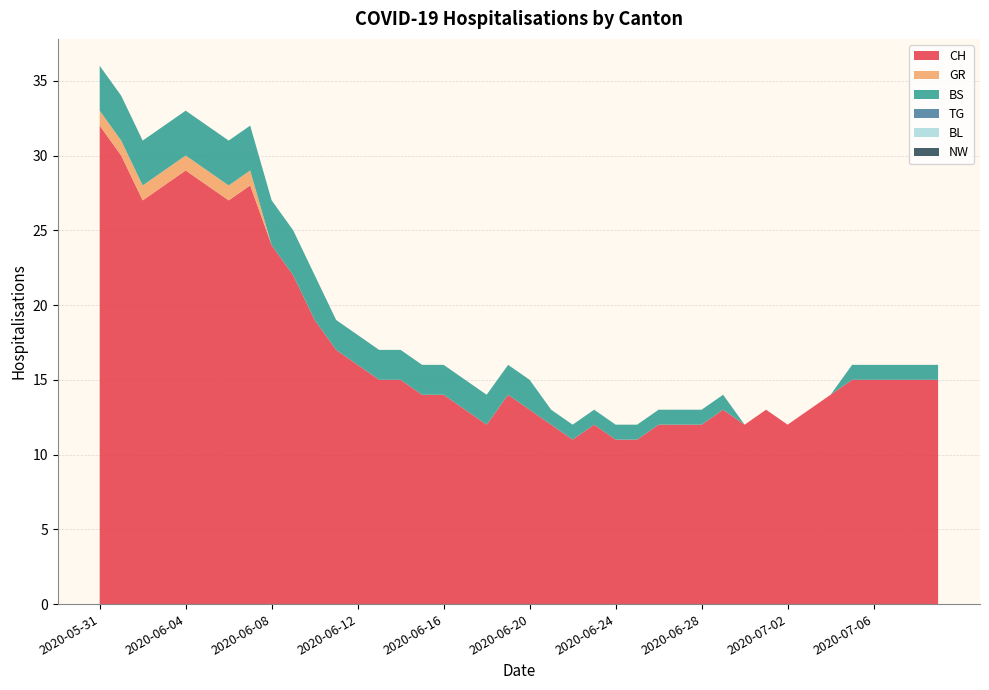

Reading left to right, list all the values displayed in this chart.

CH: 2020-05-31=32	2020-06-01=30	2020-06-02=27	2020-06-03=28	2020-06-04=29	2020-06-05=28	2020-06-06=27	2020-06-07=28	2020-06-08=24	2020-06-09=22	2020-06-10=19	2020-06-11=17	2020-06-12=16	2020-06-13=15	2020-06-14=15	2020-06-15=14	2020-06-16=14	2020-06-17=13	2020-06-18=12	2020-06-19=14	2020-06-20=13	2020-06-21=12	2020-06-22=11	2020-06-23=12	2020-06-24=11	2020-06-25=11	2020-06-26=12	2020-06-27=12	2020-06-28=12	2020-06-29=13	2020-06-30=12	2020-07-01=13	2020-07-02=12	2020-07-03=13	2020-07-04=14	2020-07-05=15	2020-07-06=15	2020-07-07=15	2020-07-08=15	2020-07-09=15
GR: 2020-05-31=1	2020-06-01=1	2020-06-02=1	2020-06-03=1	2020-06-04=1	2020-06-05=1	2020-06-06=1	2020-06-07=1	2020-06-08=0	2020-06-09=0	2020-06-10=0	2020-06-11=0	2020-06-12=0	2020-06-13=0	2020-06-14=0	2020-06-15=0	2020-06-16=0	2020-06-17=0	2020-06-18=0	2020-06-19=0	2020-06-20=0	2020-06-21=0	2020-06-22=0	2020-06-23=0	2020-06-24=0	2020-06-25=0	2020-06-26=0	2020-06-27=0	2020-06-28=0	2020-06-29=0	2020-06-30=0	2020-07-01=0	2020-07-02=0	2020-07-03=0	2020-07-04=0	2020-07-05=0	2020-07-06=0	2020-07-07=0	2020-07-08=0	2020-07-09=0
BS: 2020-05-31=3	2020-06-01=3	2020-06-02=3	2020-06-03=3	2020-06-04=3	2020-06-05=3	2020-06-06=3	2020-06-07=3	2020-06-08=3	2020-06-09=3	2020-06-10=3	2020-06-11=2	2020-06-12=2	2020-06-13=2	2020-06-14=2	2020-06-15=2	2020-06-16=2	2020-06-17=2	2020-06-18=2	2020-06-19=2	2020-06-20=2	2020-06-21=1	2020-06-22=1	2020-06-23=1	2020-06-24=1	2020-06-25=1	2020-06-26=1	2020-06-27=1	2020-06-28=1	2020-06-29=1	2020-06-30=0	2020-07-01=0	2020-07-02=0	2020-07-03=0	2020-07-04=0	2020-07-05=1	2020-07-06=1	2020-07-07=1	2020-07-08=1	2020-07-09=1
TG: 2020-05-31=0	2020-06-01=0	2020-06-02=0	2020-06-03=0	2020-06-04=0	2020-06-05=0	2020-06-06=0	2020-06-07=0	2020-06-08=0	2020-06-09=0	2020-06-10=0	2020-06-11=0	2020-06-12=0	2020-06-13=0	2020-06-14=0	2020-06-15=0	2020-06-16=0	2020-06-17=0	2020-06-18=0	2020-06-19=0	2020-06-20=0	2020-06-21=0	2020-06-22=0	2020-06-23=0	2020-06-24=0	2020-06-25=0	2020-06-26=0	2020-06-27=0	2020-06-28=0	2020-06-29=0	2020-06-30=0	2020-07-01=0	2020-07-02=0	2020-07-03=0	2020-07-04=0	2020-07-05=0	2020-07-06=0	2020-07-07=0	2020-07-08=0	2020-07-09=0
BL: 2020-05-31=0	2020-06-01=0	2020-06-02=0	2020-06-03=0	2020-06-04=0	2020-06-05=0	2020-06-06=0	2020-06-07=0	2020-06-08=0	2020-06-09=0	2020-06-10=0	2020-06-11=0	2020-06-12=0	2020-06-13=0	2020-06-14=0	2020-06-15=0	2020-06-16=0	2020-06-17=0	2020-06-18=0	2020-06-19=0	2020-06-20=0	2020-06-21=0	2020-06-22=0	2020-06-23=0	2020-06-24=0	2020-06-25=0	2020-06-26=0	2020-06-27=0	2020-06-28=0	2020-06-29=0	2020-06-30=0	2020-07-01=0	2020-07-02=0	2020-07-03=0	2020-07-04=0	2020-07-05=0	2020-07-06=0	2020-07-07=0	2020-07-08=0	2020-07-09=0
NW: 2020-05-31=0	2020-06-01=0	2020-06-02=0	2020-06-03=0	2020-06-04=0	2020-06-05=0	2020-06-06=0	2020-06-07=0	2020-06-08=0	2020-06-09=0	2020-06-10=0	2020-06-11=0	2020-06-12=0	2020-06-13=0	2020-06-14=0	2020-06-15=0	2020-06-16=0	2020-06-17=0	2020-06-18=0	2020-06-19=0	2020-06-20=0	2020-06-21=0	2020-06-22=0	2020-06-23=0	2020-06-24=0	2020-06-25=0	2020-06-26=0	2020-06-27=0	2020-06-28=0	2020-06-29=0	2020-06-30=0	2020-07-01=0	2020-07-02=0	2020-07-03=0	2020-07-04=0	2020-07-05=0	2020-07-06=0	2020-07-07=0	2020-07-08=0	2020-07-09=0